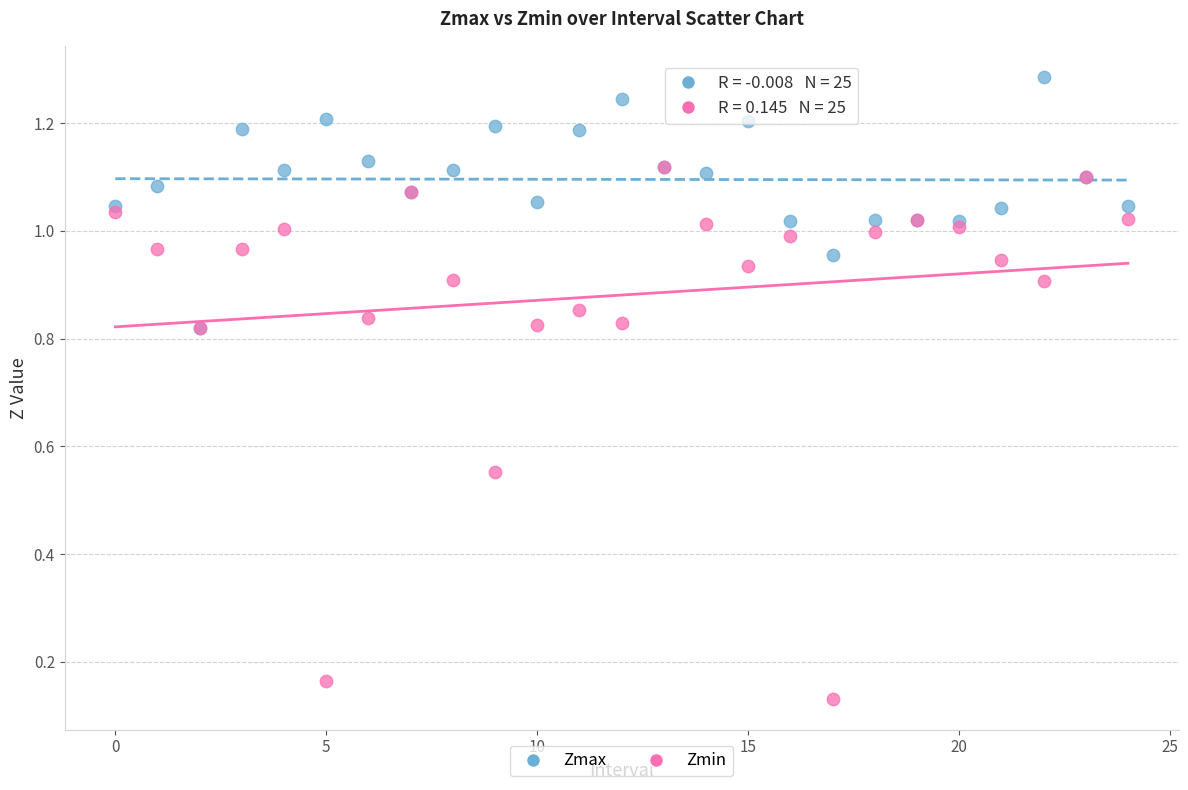

Which series has the widest spread of Y values?

Zmin